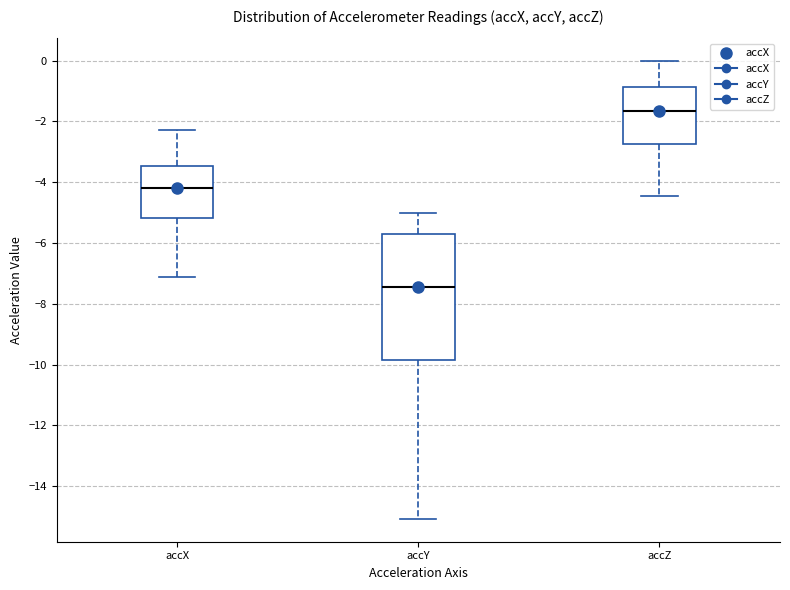

Reading left to right, transcribe this box plot: for each box, give where its median line is, the range the box spans, and where its two whiskers end, as read against the y-axis. The values are not printed on the chart, so give them approximately, as read against the axis.

accX: median -4.2, box -5.2 to -3.4, whiskers -7.2 to -2.2
accY: median -7.4, box -9.8 to -5.6, whiskers -15.0 to -5.0
accZ: median -1.6, box -2.8 to -0.8, whiskers -4.4 to 0.0